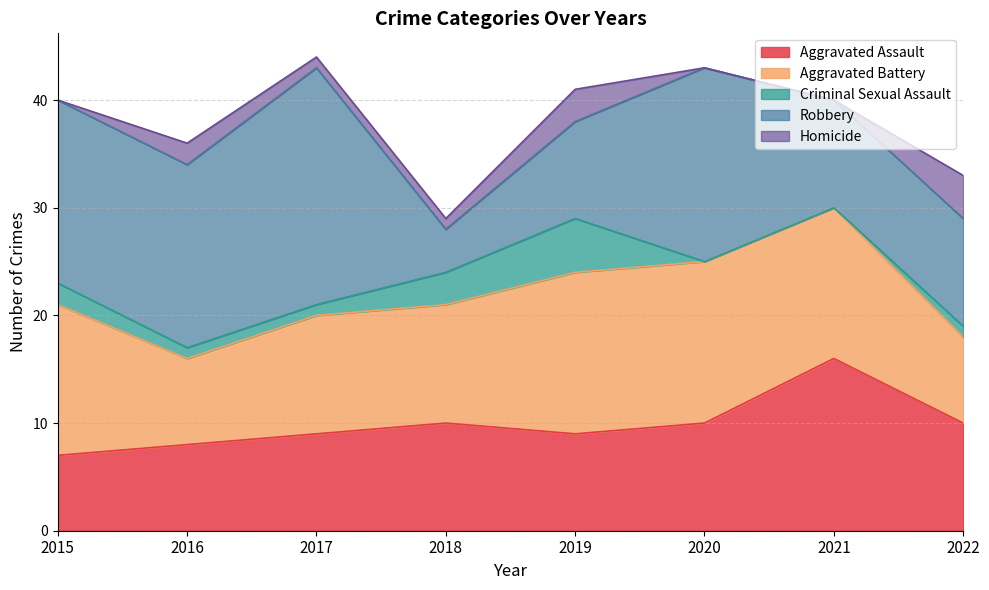

What is the sum of the Criminal Sexual Assault values at 2020 and 2015?

2